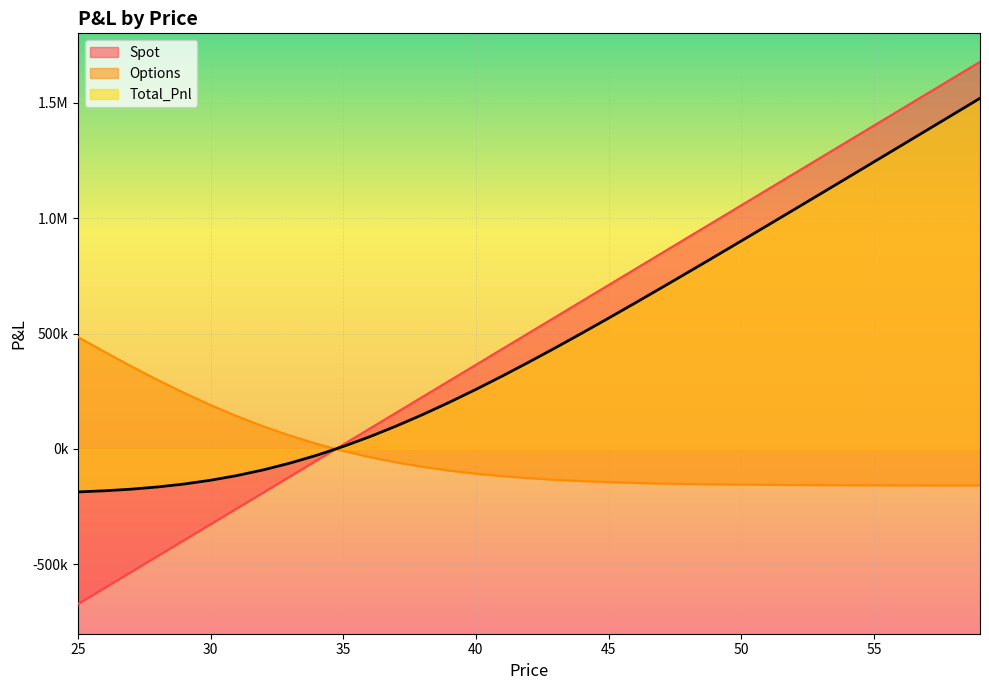

Reading right to left, extract all data points from this chart.

Spot: 1676610.5	1607557.3	1538504.2	1469451.0	1400397.9	1331344.7	1262291.6	1193238.4	1124185.3	1055132.1	986079.0	917025.8	847972.7	778919.5	709866.4	640813.2	571760.1	502706.9	433653.8	364600.6	295547.5	226494.3	157441.2	88388.0	19334.9	-49718.3	-118771.4	-187824.6	-256877.7	-325930.9	-394984.0	-464037.2	-533090.3	-602143.5	-671196.6
Options: -157855.1	-157768.0	-157649.4	-157488.5	-157271.0	-156978.1	-156584.9	-156059.5	-155360.5	-154435.0	-153215.6	-151617.9	-149536.7	-146842.5	-143377.7	-138953.4	-133346.3	-126297.1	-117510.2	-106656.2	-93376.8	-77294.0	-58023.5	-35191.5	-8456.4	22467.6	57785.9	97600.3	141891.2	190508.0	243170.0	299481.1	358955.3	421053.6	485225.4
Total_Pnl: 1518755.4	1449789.4	1380854.8	1311962.5	1243126.8	1174366.7	1105706.7	1037178.9	968824.8	900697.2	832863.4	765407.9	698435.9	632077.0	566488.7	501859.9	438413.8	376409.9	316143.5	257944.4	202170.7	149200.3	99417.7	53196.5	10878.5	-27250.6	-60985.5	-90224.2	-114986.5	-135422.9	-151814.0	-164556.1	-174135.0	-181089.8	-185971.2